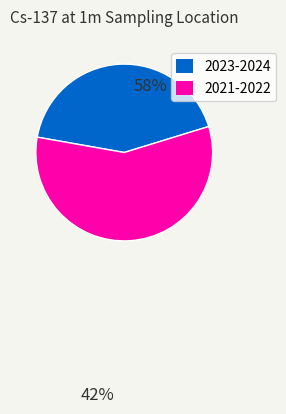

How many segments does this pie chart have?

2